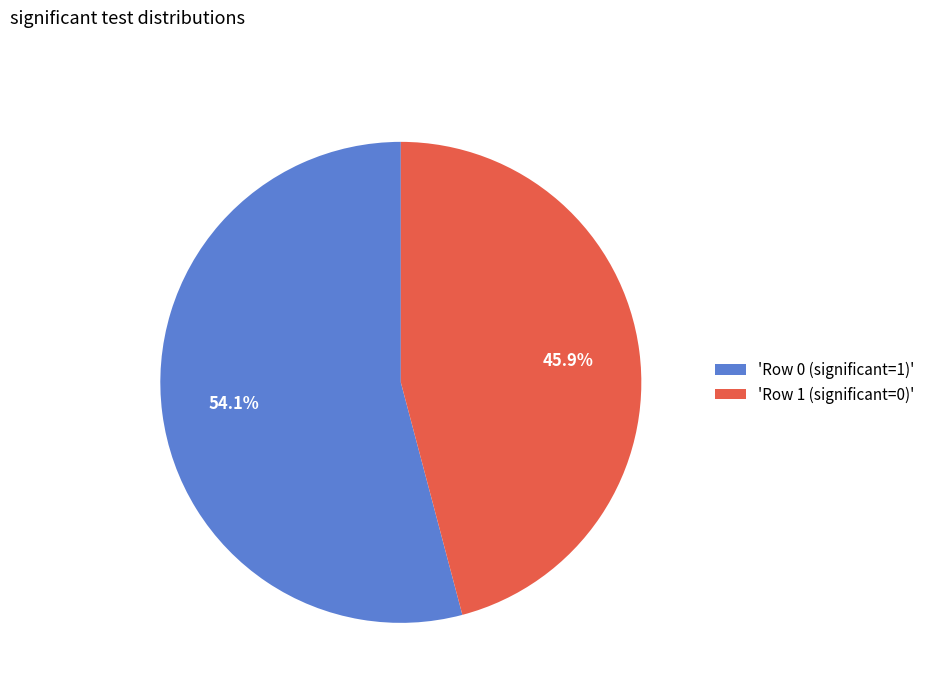

How many slices are in this pie chart?

2